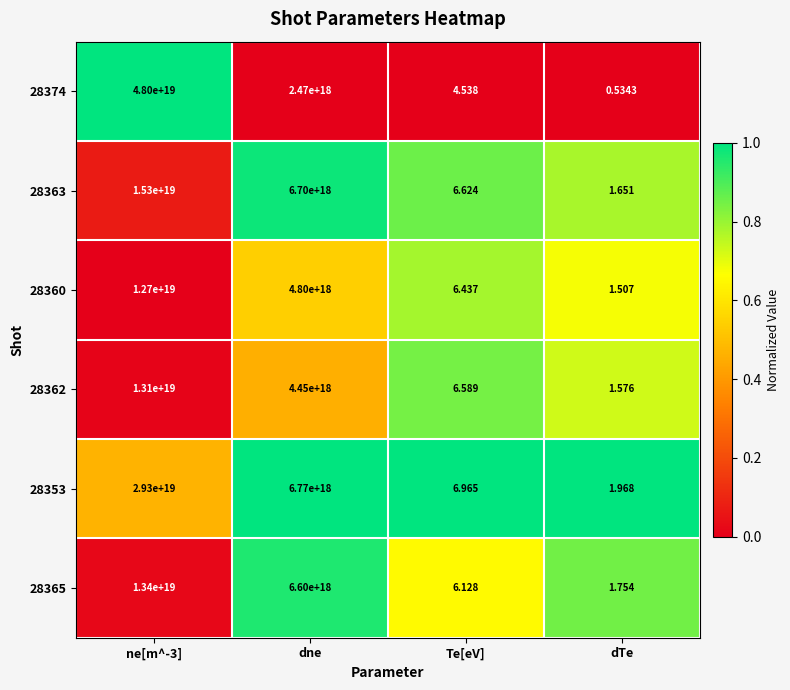

Where is 28353 nearest to the value 14650000000000000000?

dne